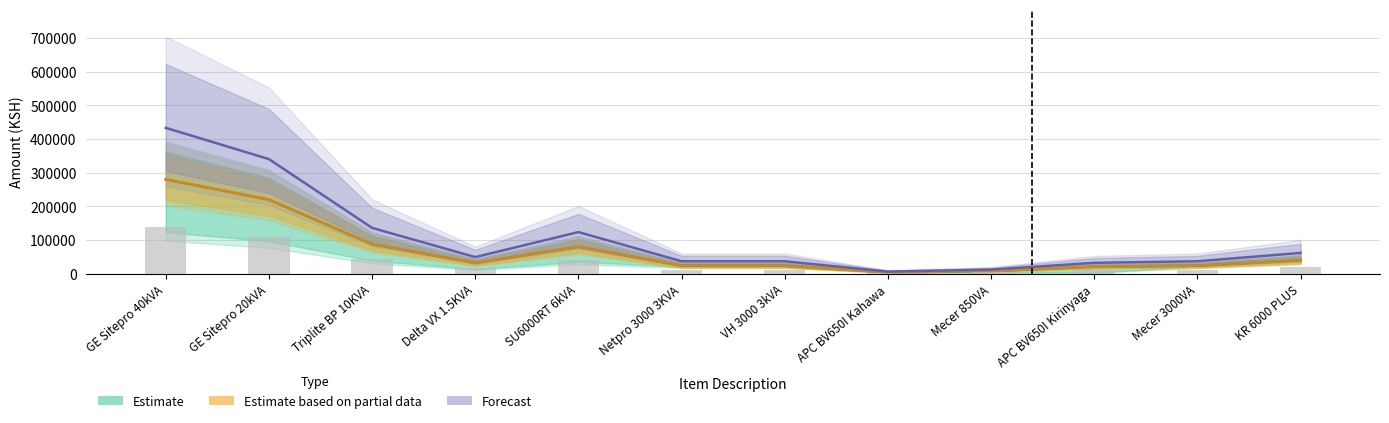

Rank the series by their maximum value, from highest to lowest.

Forecast, Estimate, Estimate based on partial data